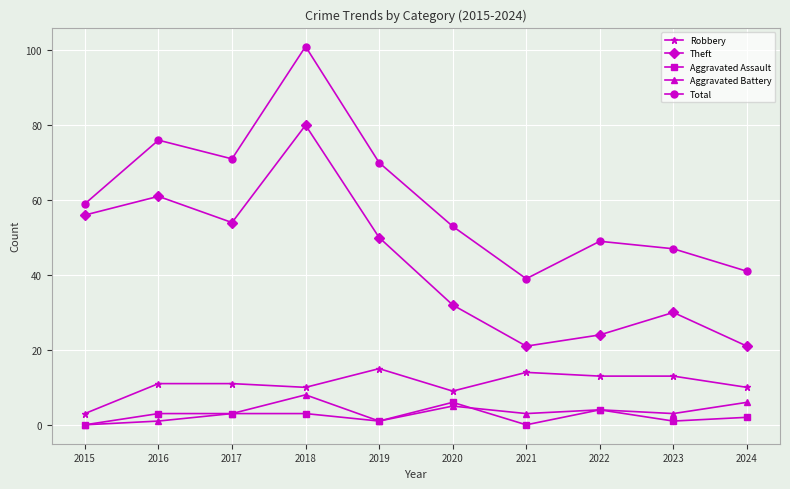

Which series has the largest range (max minus min)?

Total